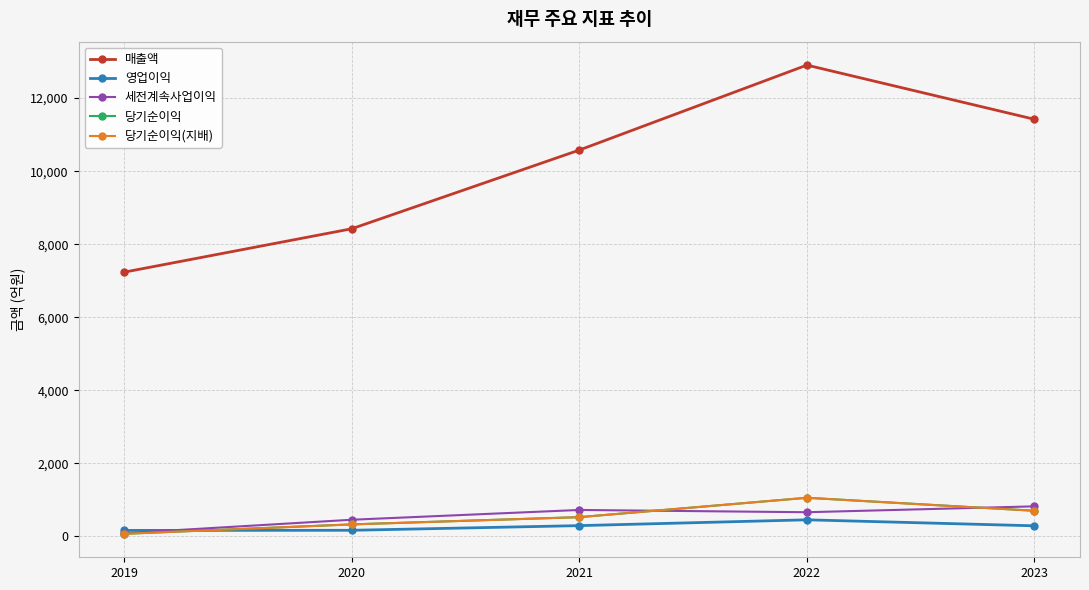

What is the greatest value displayed?

12904